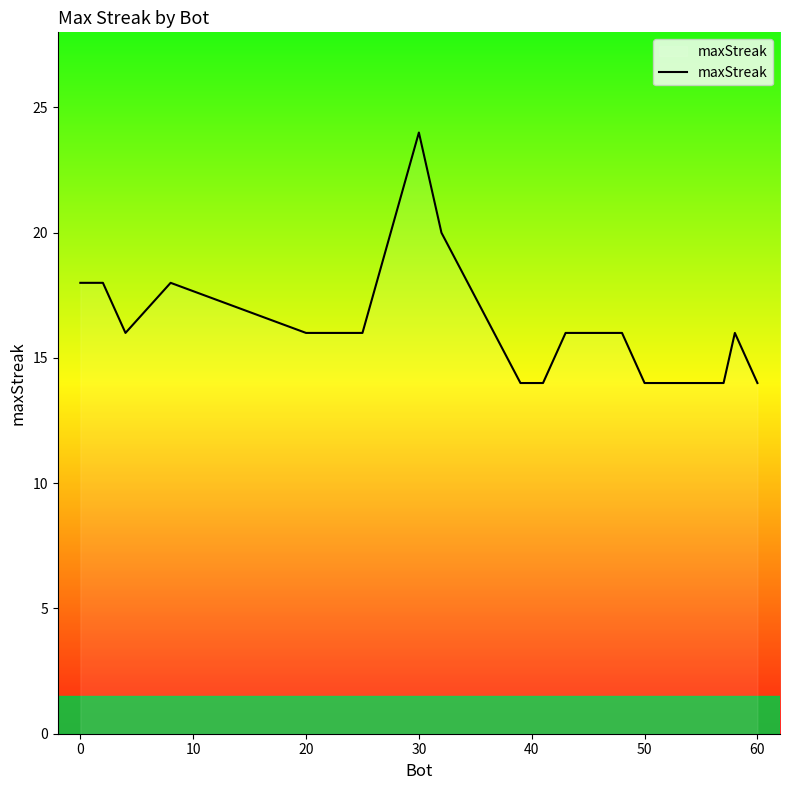

What is the minimum value shown in the chart?

14